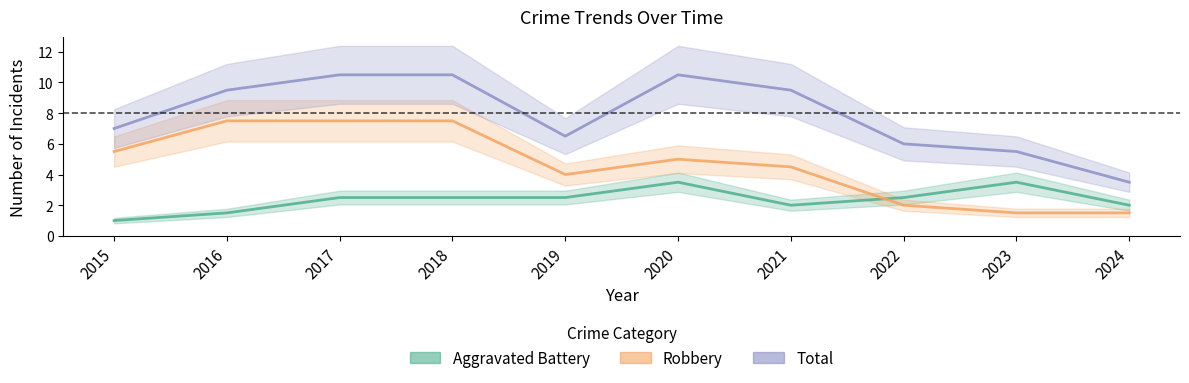

Which series has the largest total across all categories?

Total